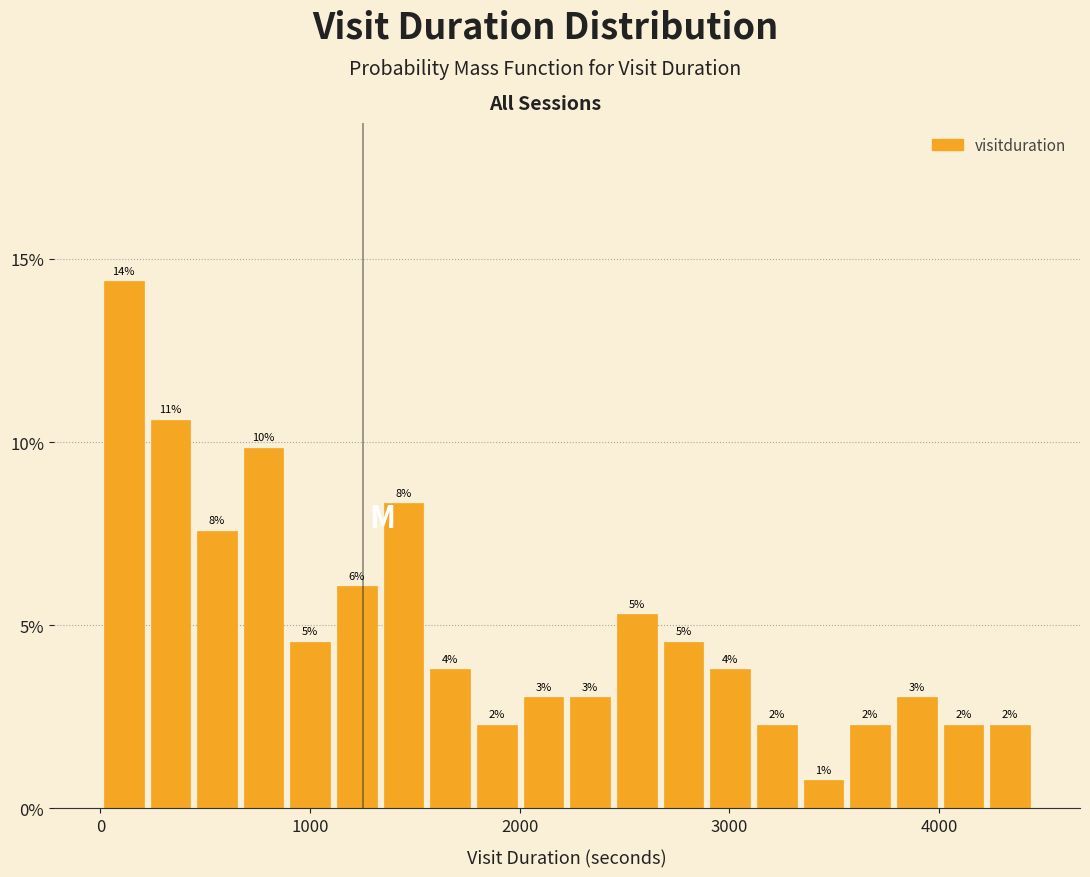

Read against the x-axis, roughly where is the centre of the tallest bar?

100